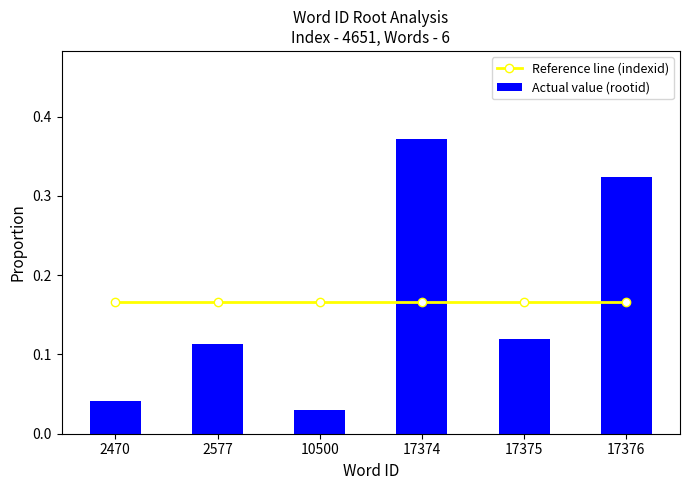

Rank the series by their maximum value, from highest to lowest.

Actual value (rootid), Reference line (indexid)